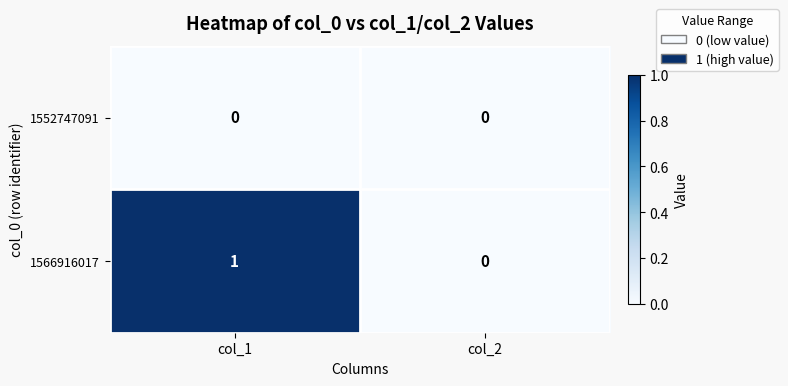

At which label does 1566916017 reach its minimum?

col_2